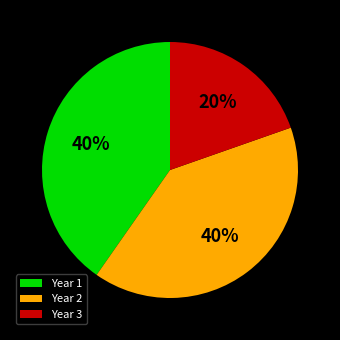

Does Year 3 account for over 50% of the chart?

No